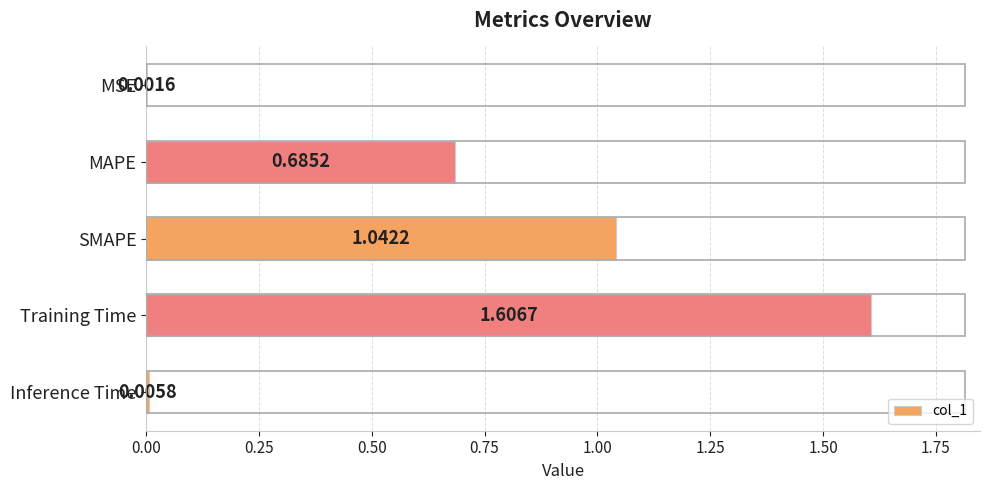

Which category has the highest value across all series?

Training Time